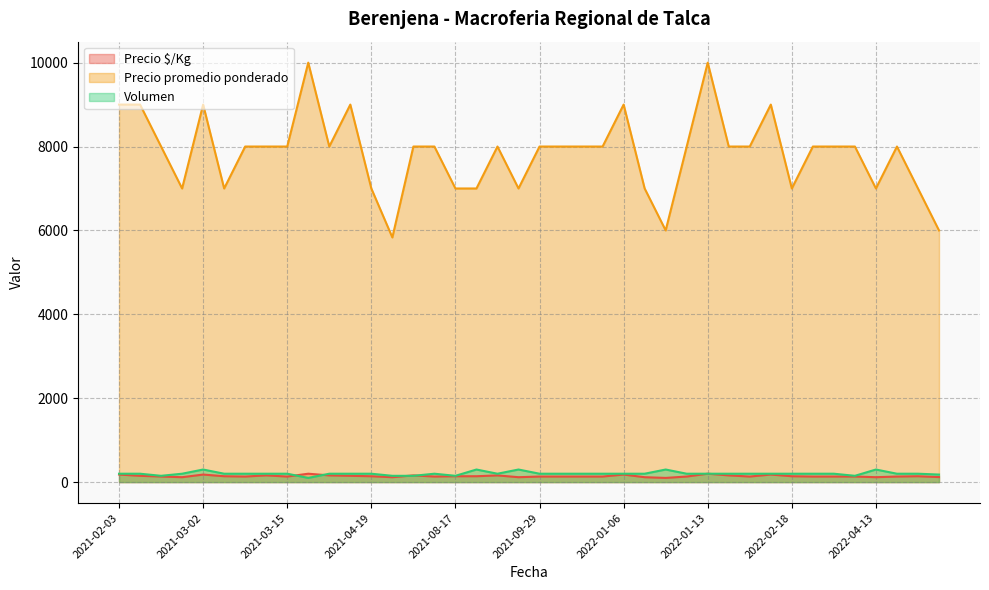

What is the value of the Volumen point at the 21st from the left?

200